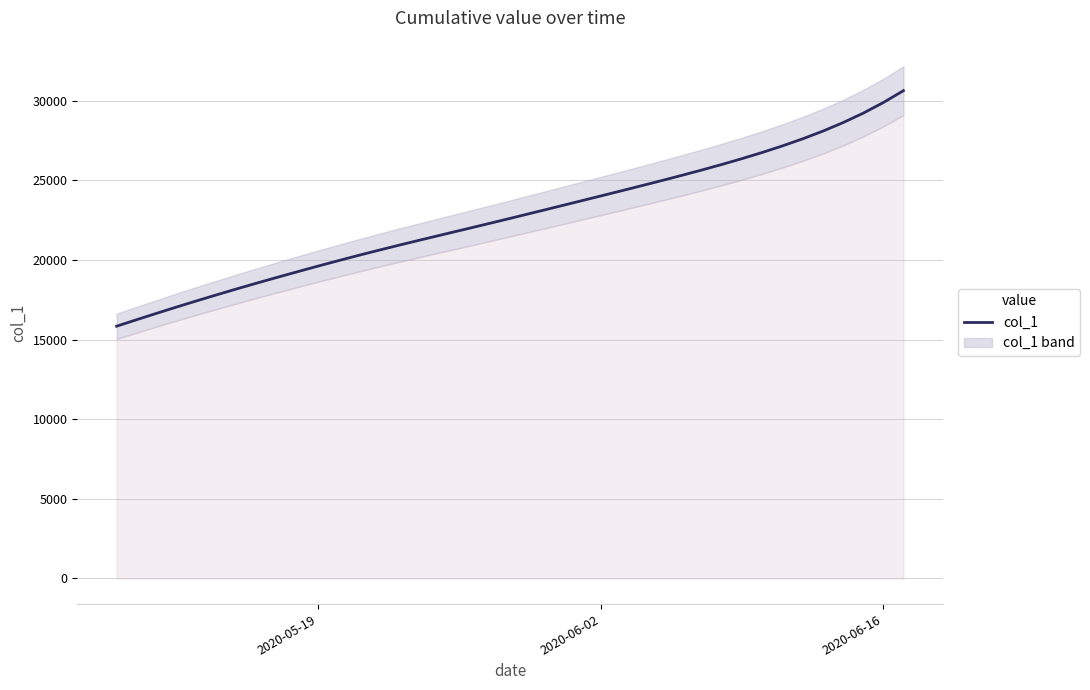

What is the minimum value for col_1?

15842.6